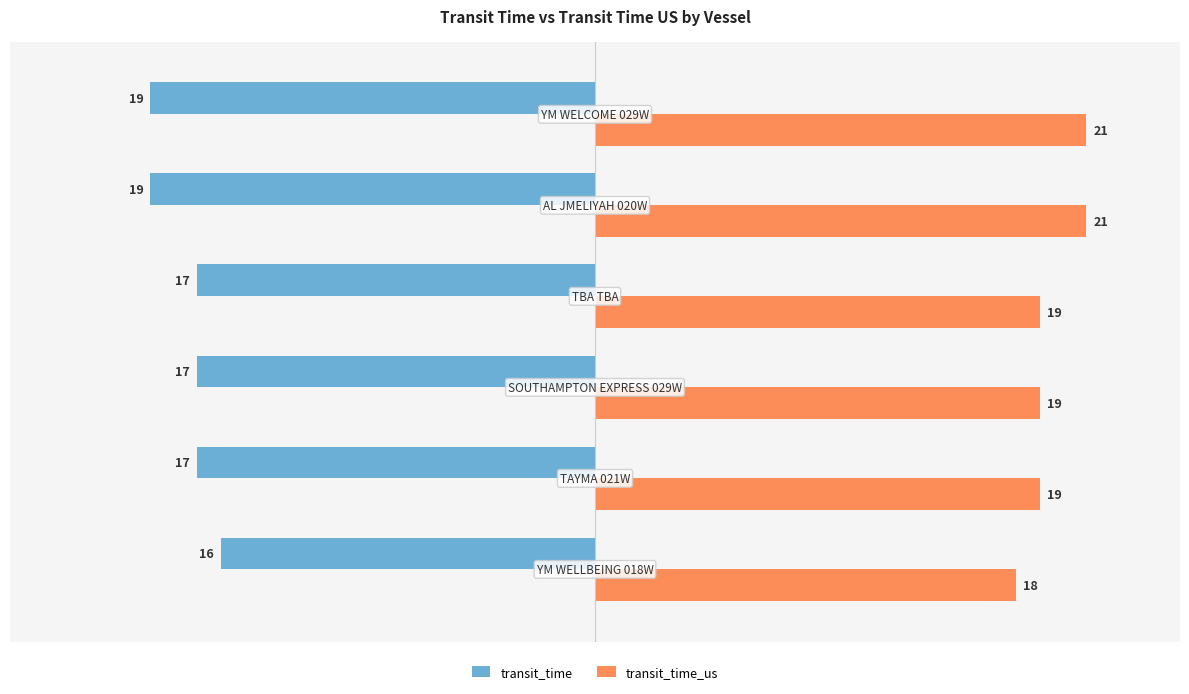

How many categories are shown in the chart?

6